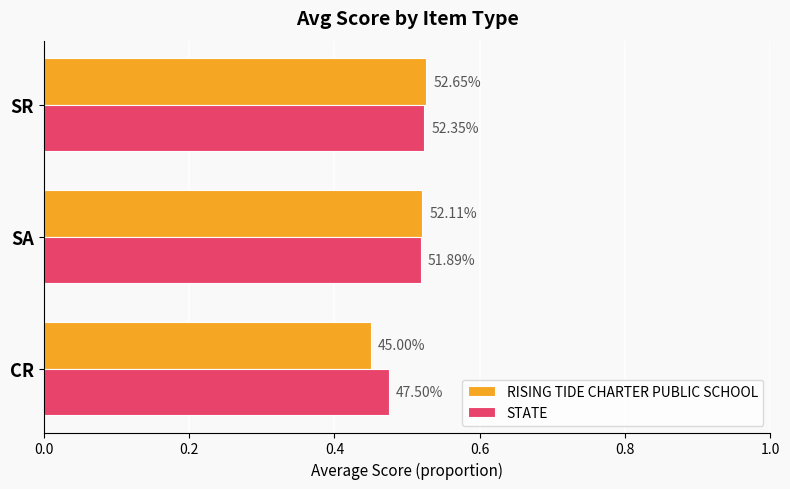

What are all the series names shown in the legend?

RISING TIDE CHARTER PUBLIC SCHOOL, STATE